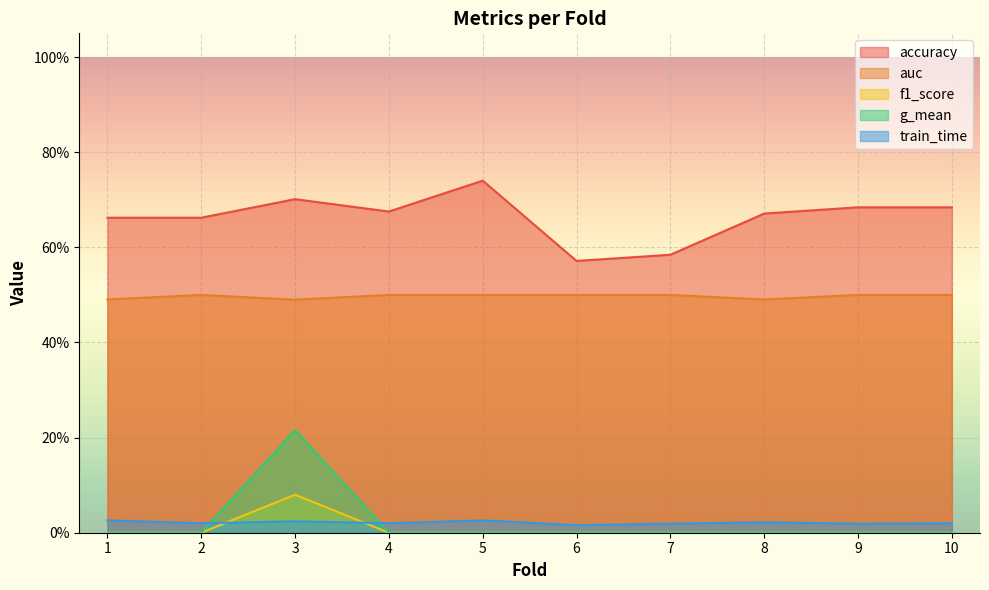

What is the sum of the g_mean values at 3 and 7?

0.2